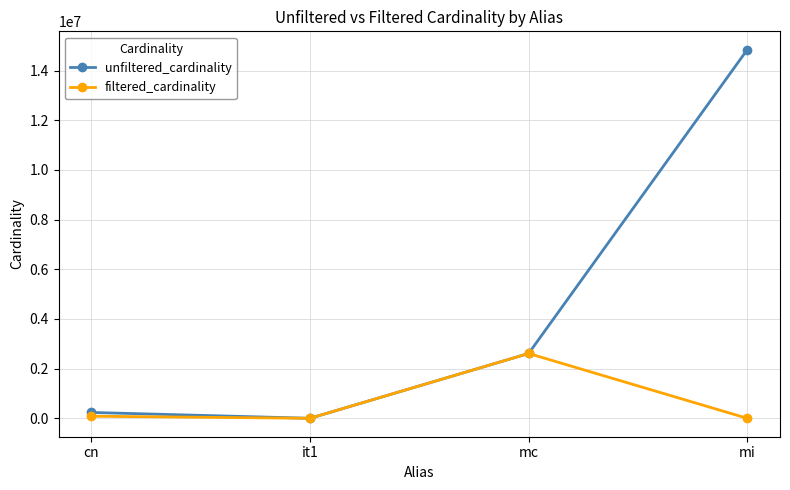

Rank the series at cn from highest to lowest value.

unfiltered_cardinality, filtered_cardinality